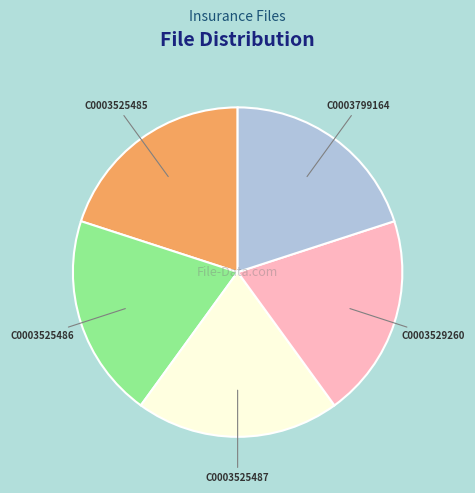

True or false: C0003525485 accounts for 5% of the total.

False